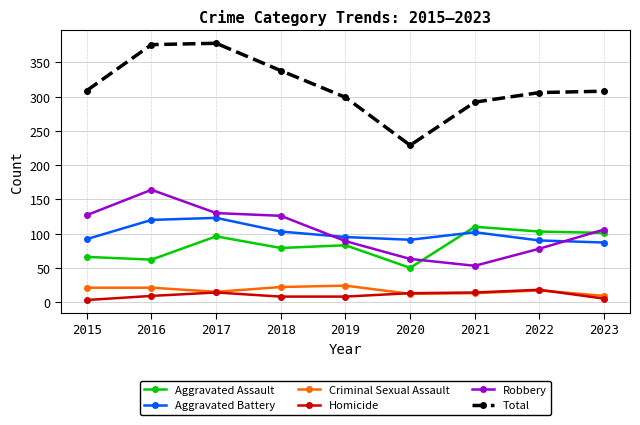

Which series changed the most between 2016 and 2022?

Robbery